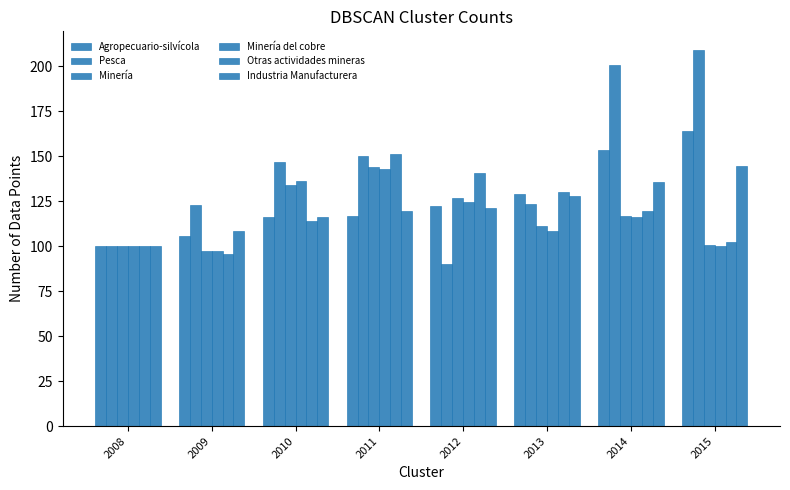

Reading left to right, what are all the values shown in this chart?

Agropecuario-silvícola: 100.0	105.6	116.4	116.7	122.6	129.0	153.5	164.2
Pesca: 100.0	123.2	146.9	150.1	90.2	123.6	201.0	209.1
Minería: 100.0	97.3	134.2	144.2	126.8	111.1	117.0	100.7
Minería del cobre: 100.0	97.4	136.2	143.0	124.9	108.7	116.4	100.3
Otras actividades mineras: 100.0	96.0	114.1	151.4	141.0	130.1	119.8	102.2
Industria Manufacturera: 100.0	108.3	116.4	119.8	121.2	127.8	135.9	144.9